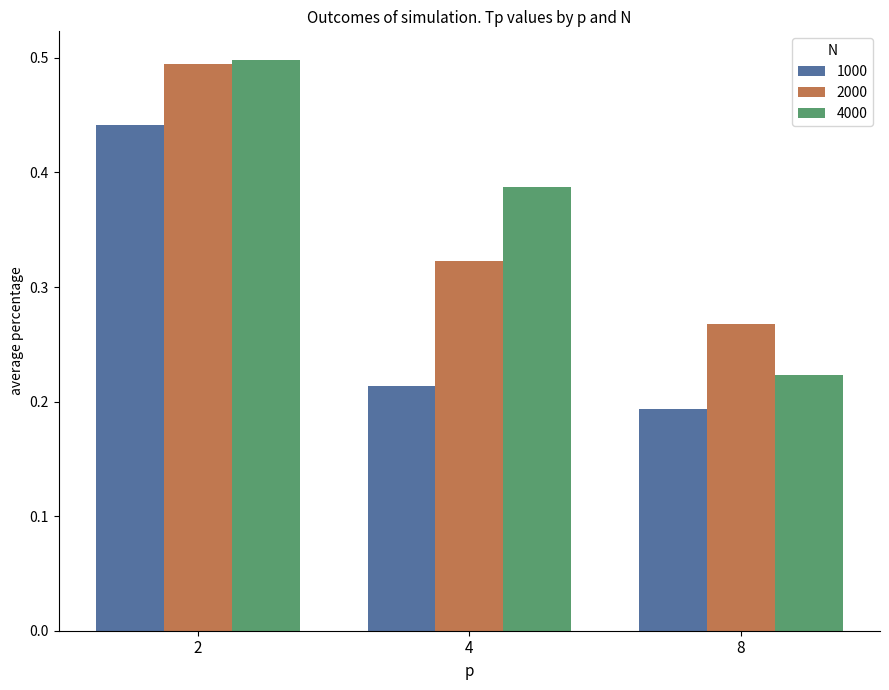

Which series has the largest total across all categories?

4000